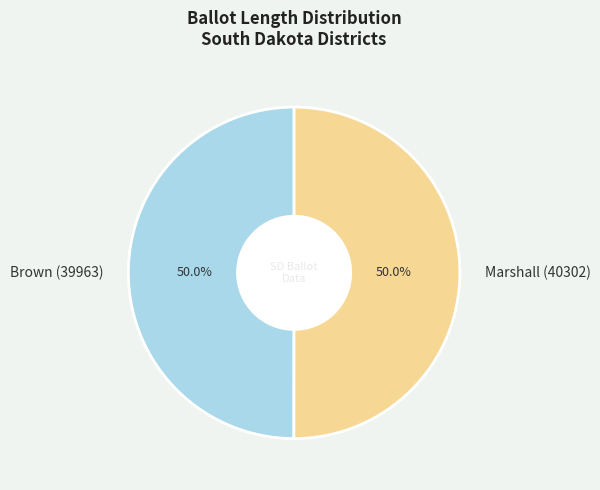

Approximately how many times larger is the value at Brown (39963) compared to Marshall (40302)?

1.0